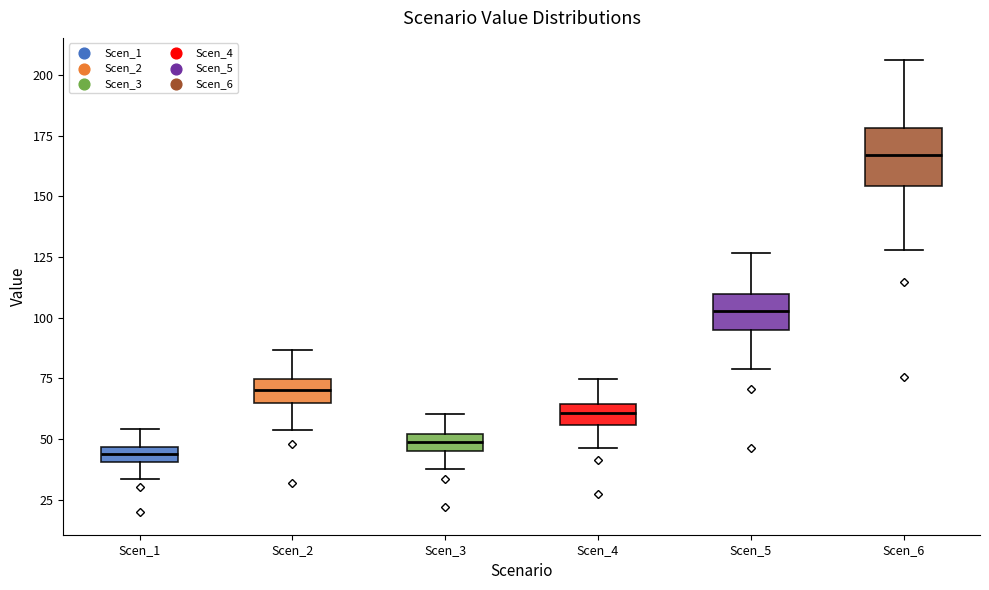

Comparing the boxes themselves (not the whiskers), which one is the tallest?

Scen_6